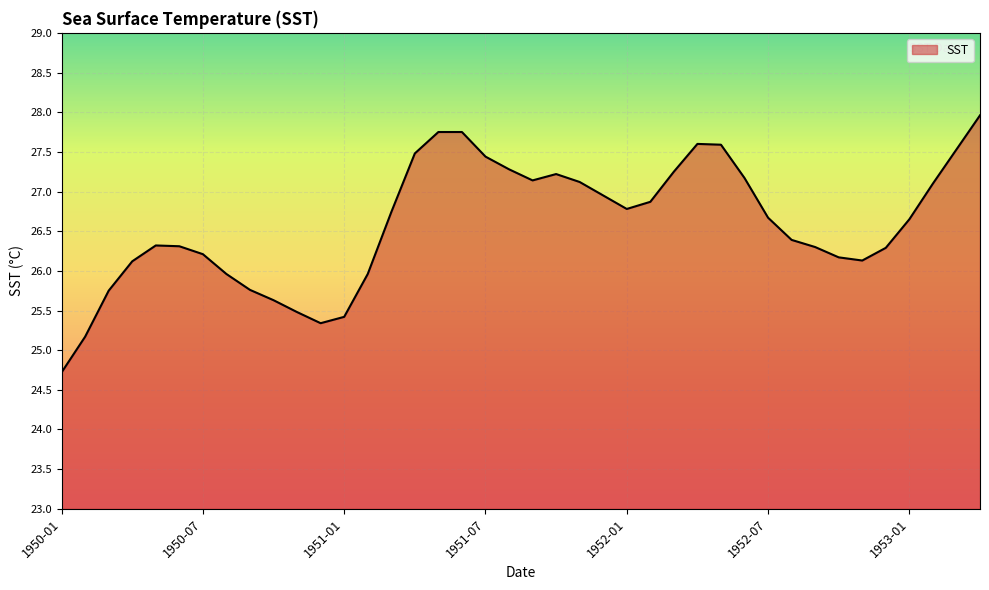

What is the greatest value displayed?

28.0